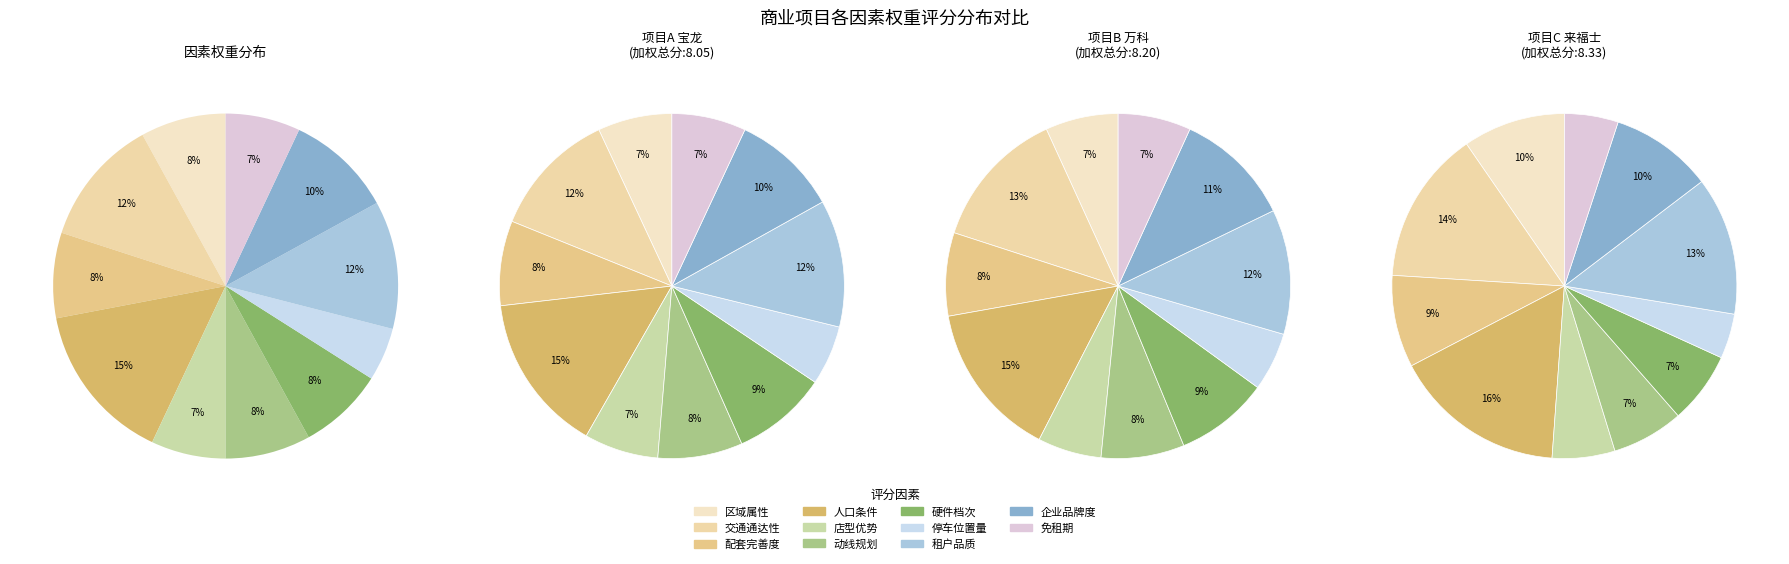

True or false: 人口条件 accounts for 15% of the total.

False